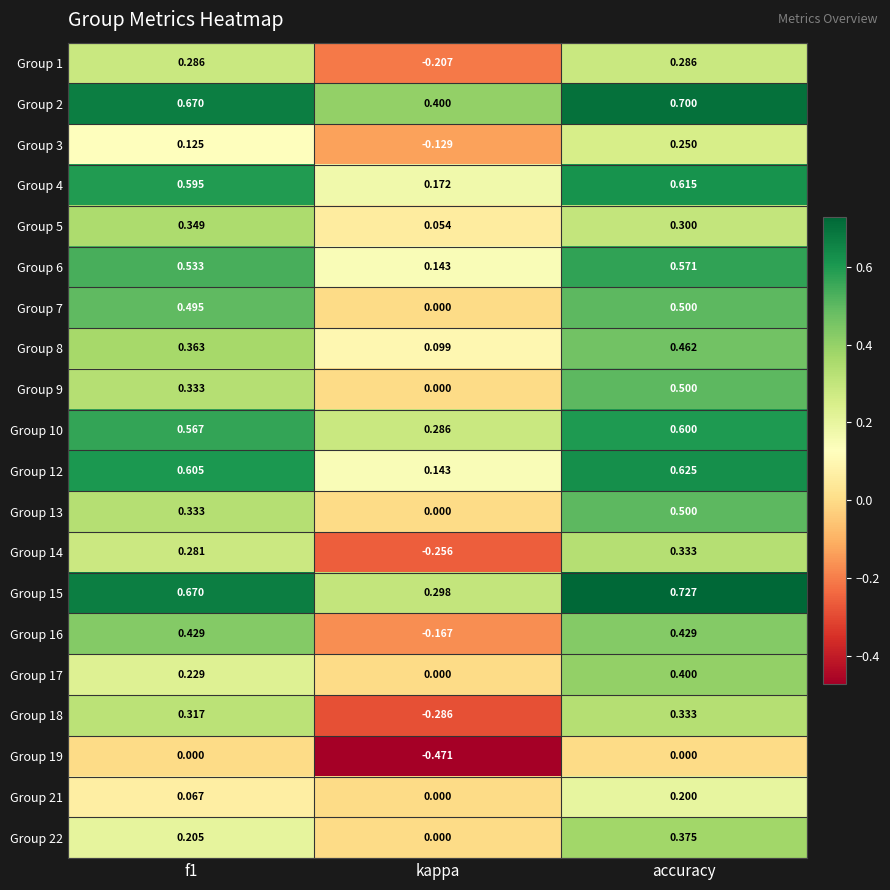

Which series has the largest total across all categories?

Group 2